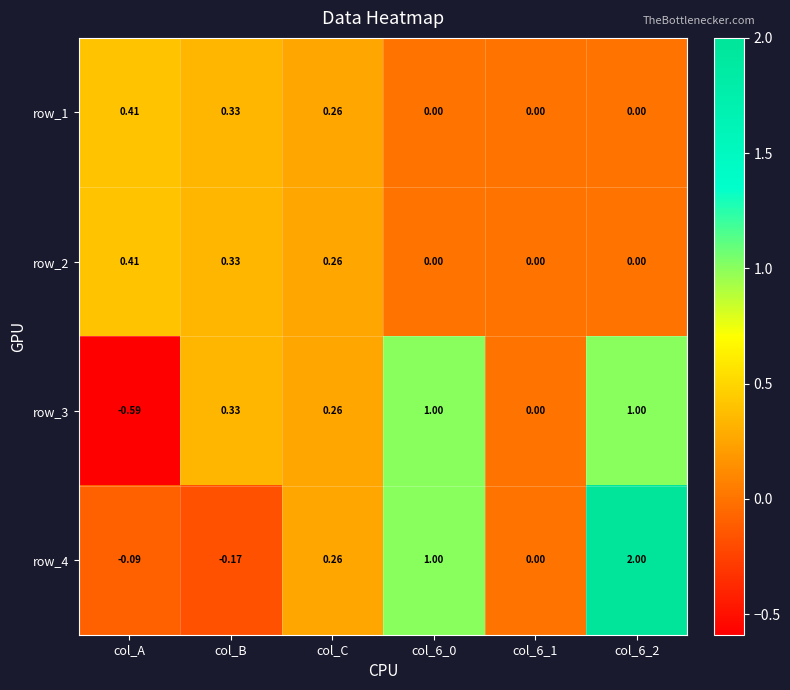

Which category has the lowest value across all series?

col_A